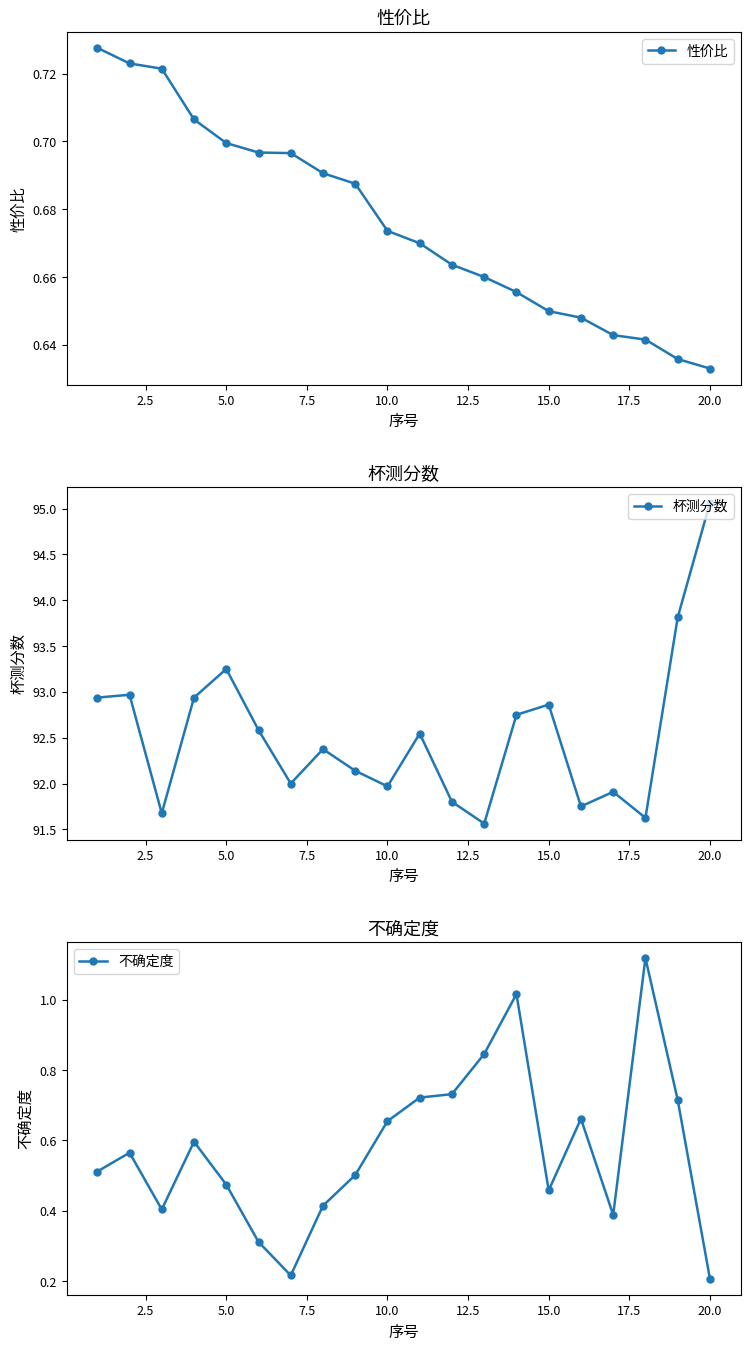

At which label does 杯测分数 reach its peak?

20.0